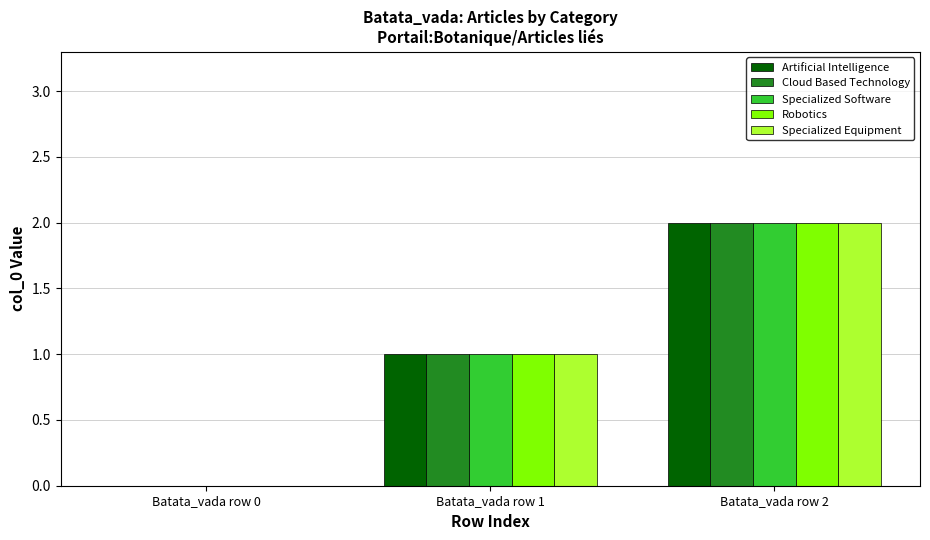

How many groups of bars are there?

3